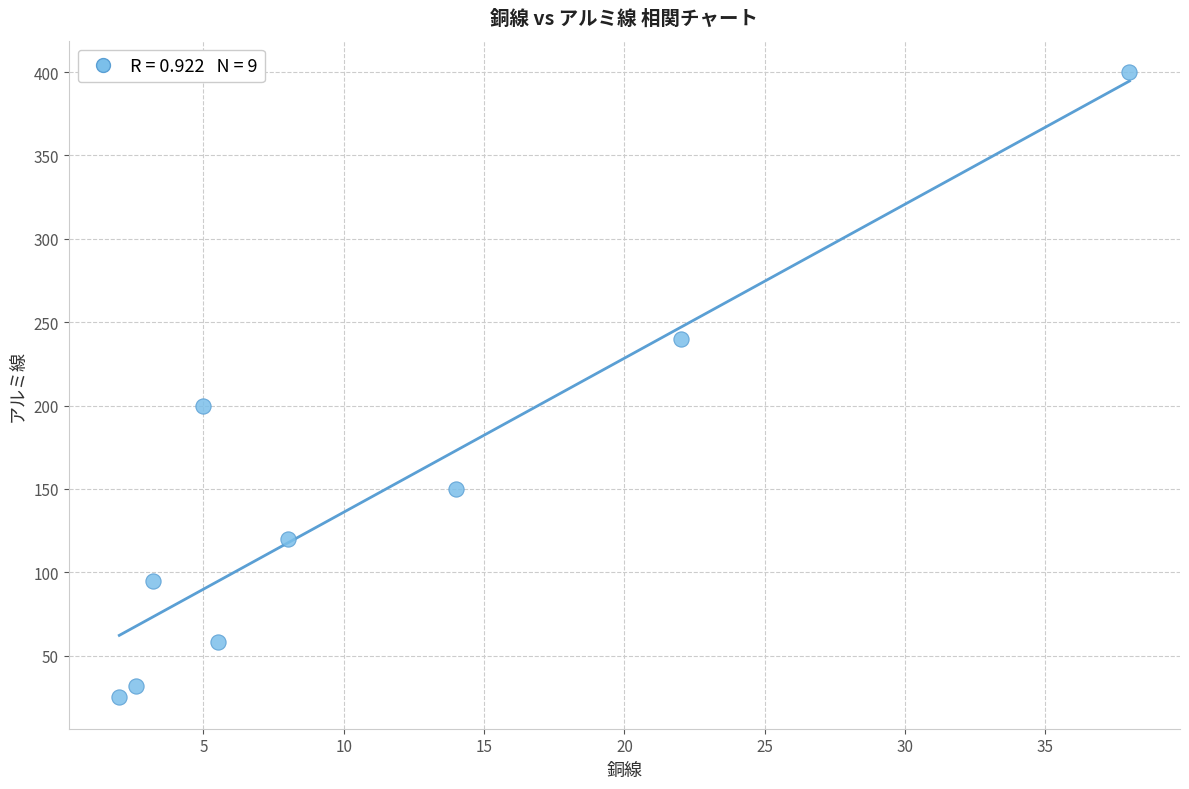

What Y value in the scatter plot is closest to 212?

200